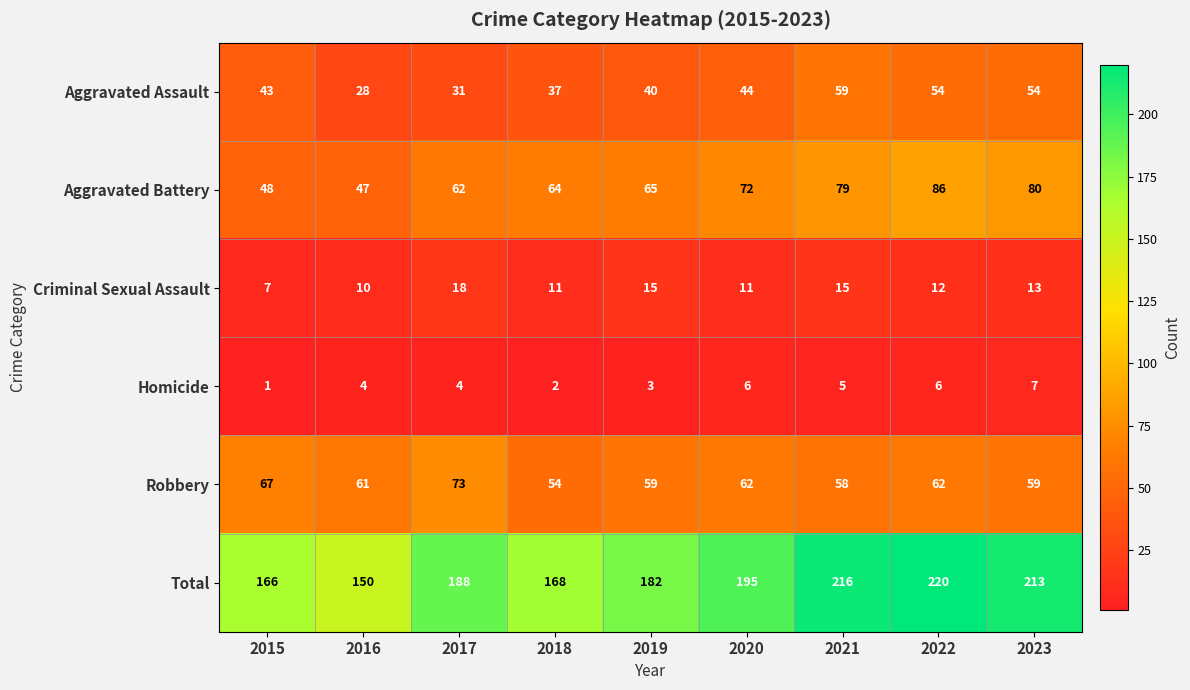

What is the smallest value displayed?

1